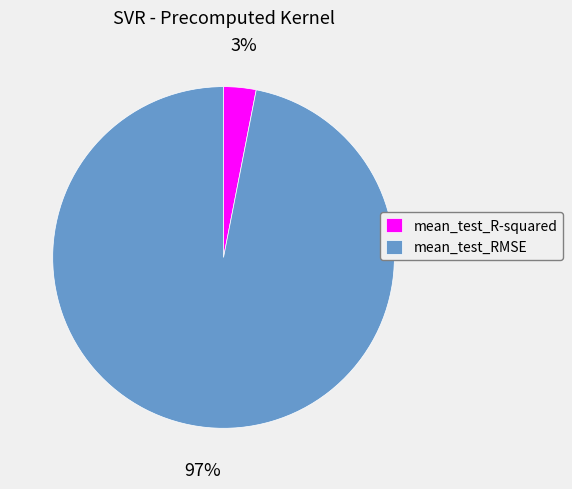

How many slices are in this pie chart?

2